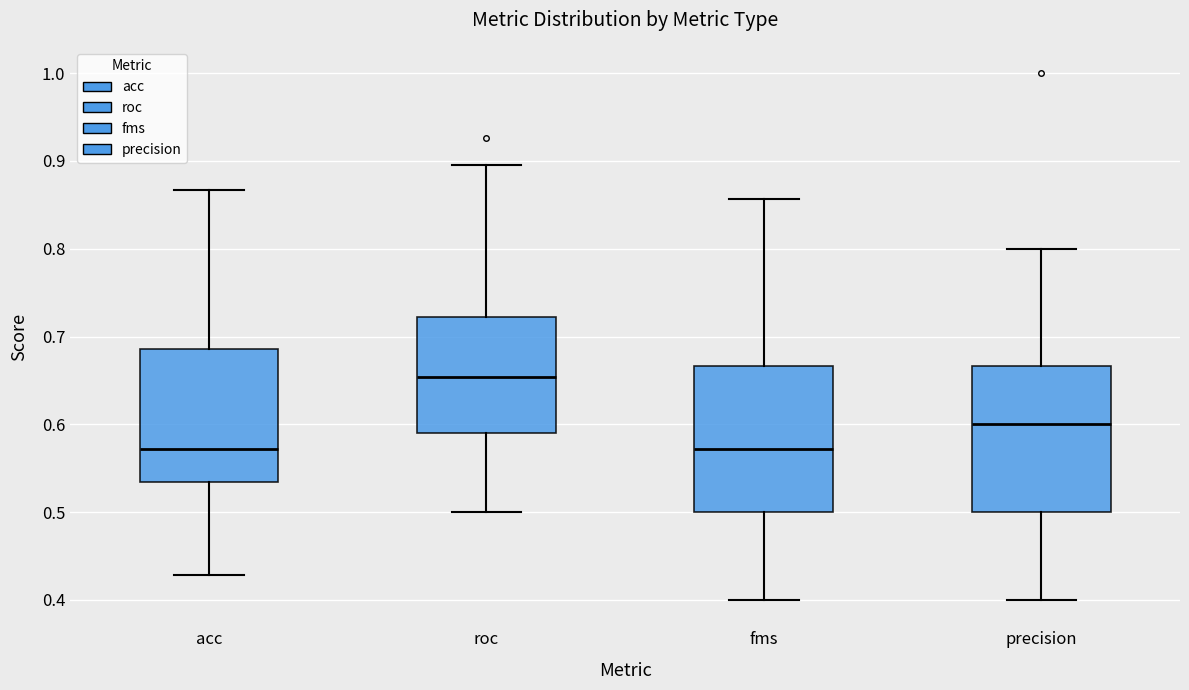

Reading left to right, read every box against the y-axis: the position of its median line, the range the box covers, and the ends of its whiskers. The values are not printed on the chart, so give them approximately, as read against the axis.

acc: median 0.57, box 0.53 to 0.69, whiskers 0.43 to 0.87
roc: median 0.65, box 0.59 to 0.72, whiskers 0.50 to 0.90
fms: median 0.57, box 0.50 to 0.67, whiskers 0.40 to 0.86
precision: median 0.60, box 0.50 to 0.67, whiskers 0.40 to 0.80